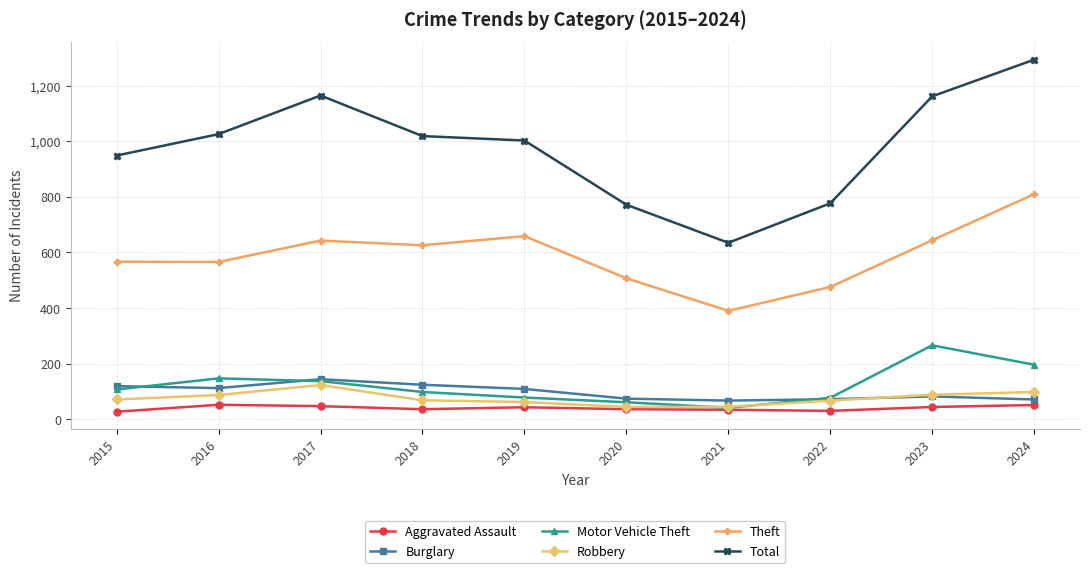

True or false: Burglary has a value of 62 at 2019.

False